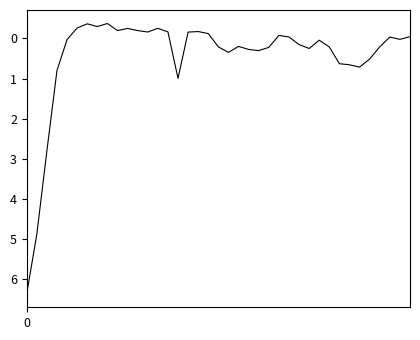

What is the smallest value displayed?

-0.4